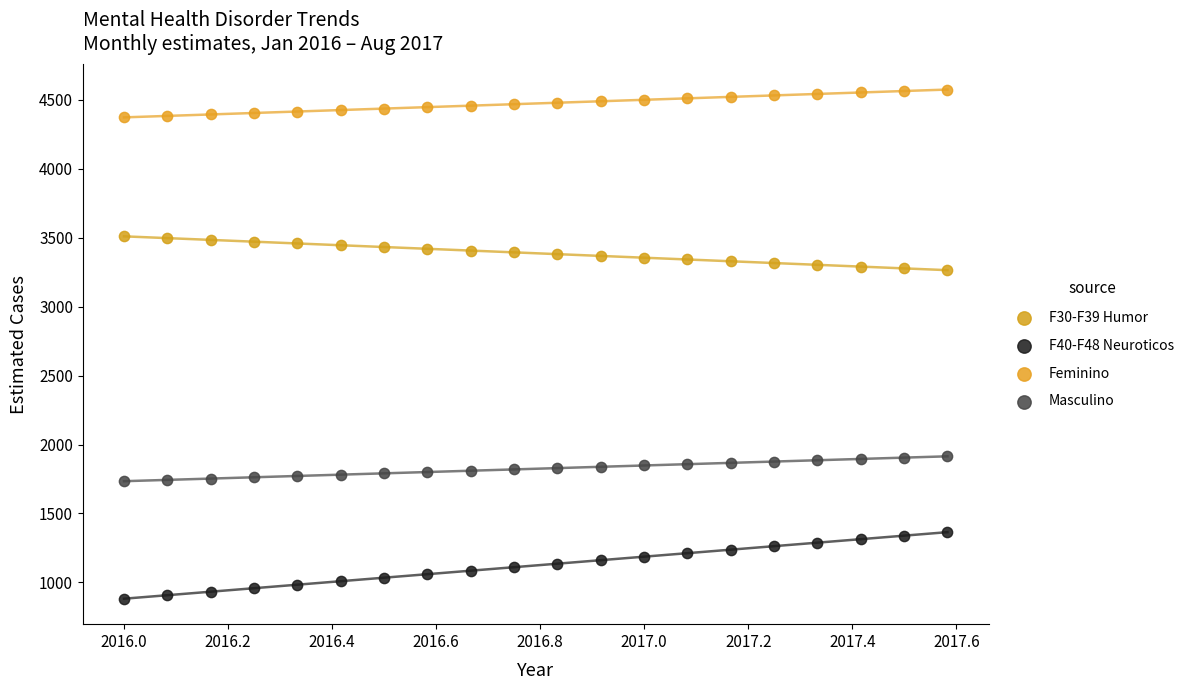

Which series contains the highest Y value?

Feminino